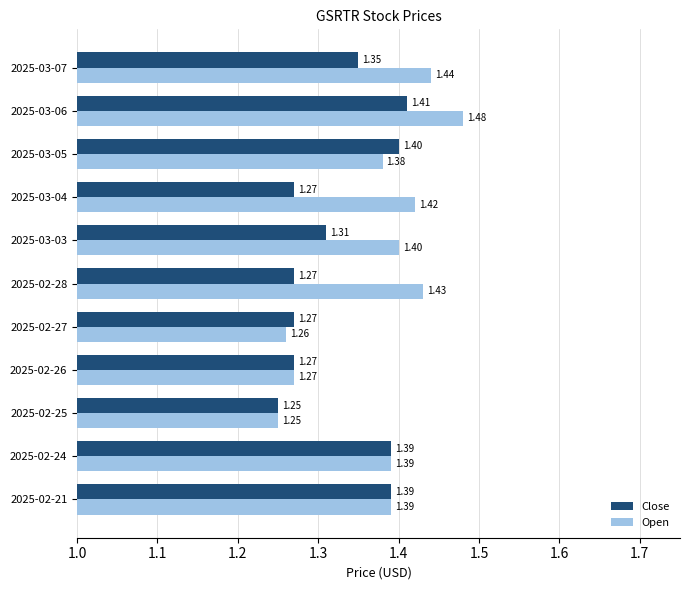

What are all the series names shown in the legend?

Close, Open